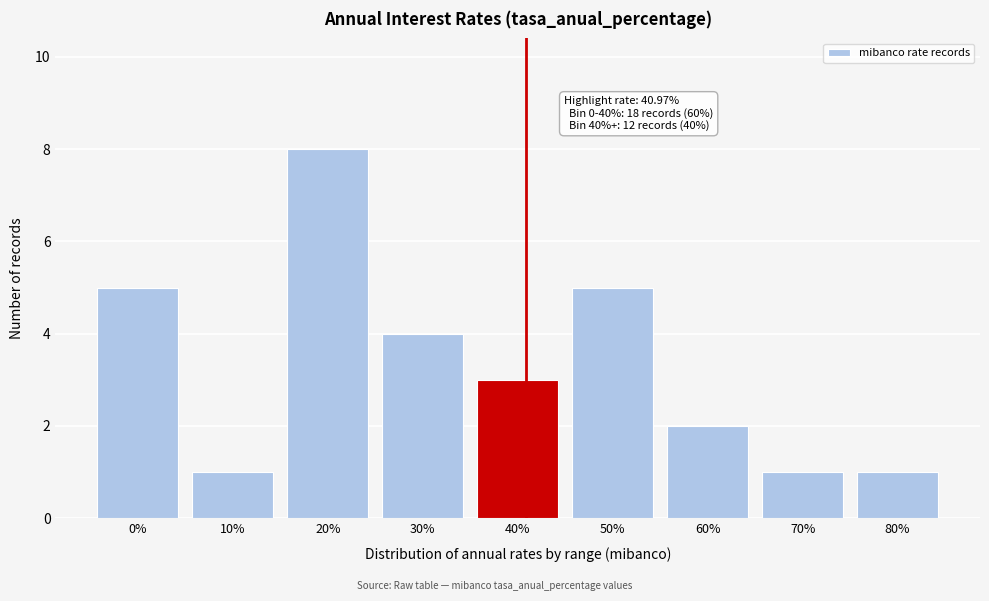

Reading left to right, what are all the values shown in this chart?

5	1	8	4	3	5	2	1	1